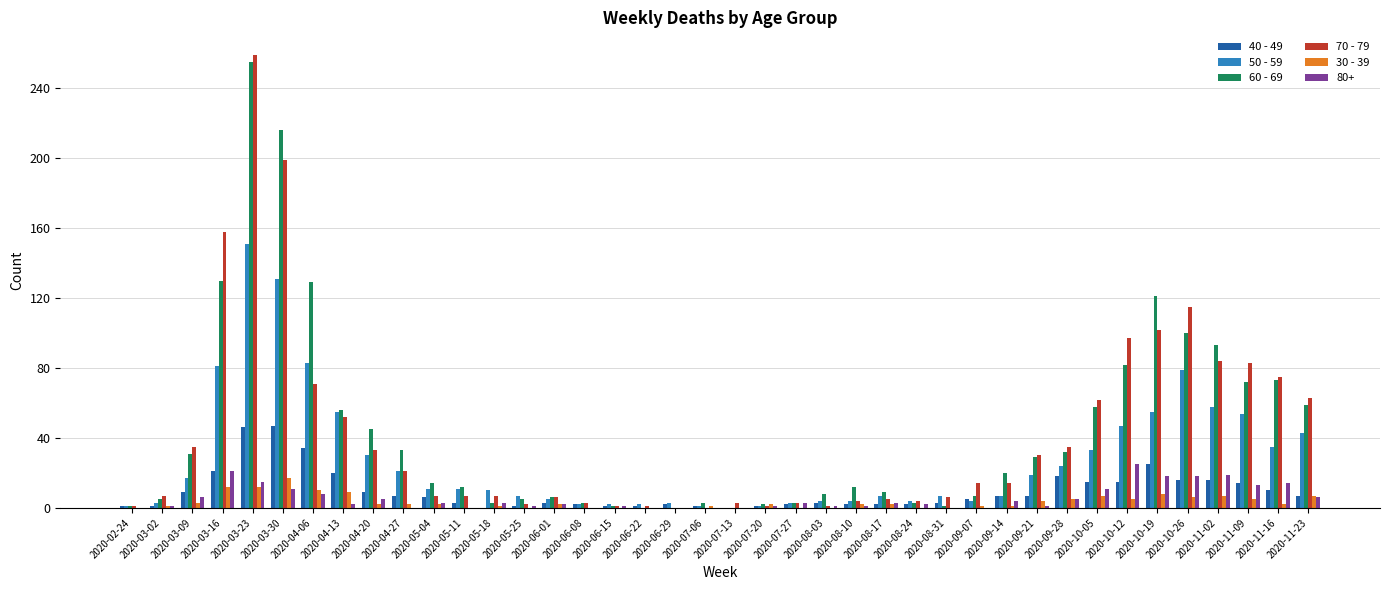

The 70 - 79 series shows 63 at 2020-11-23. True or false?

True